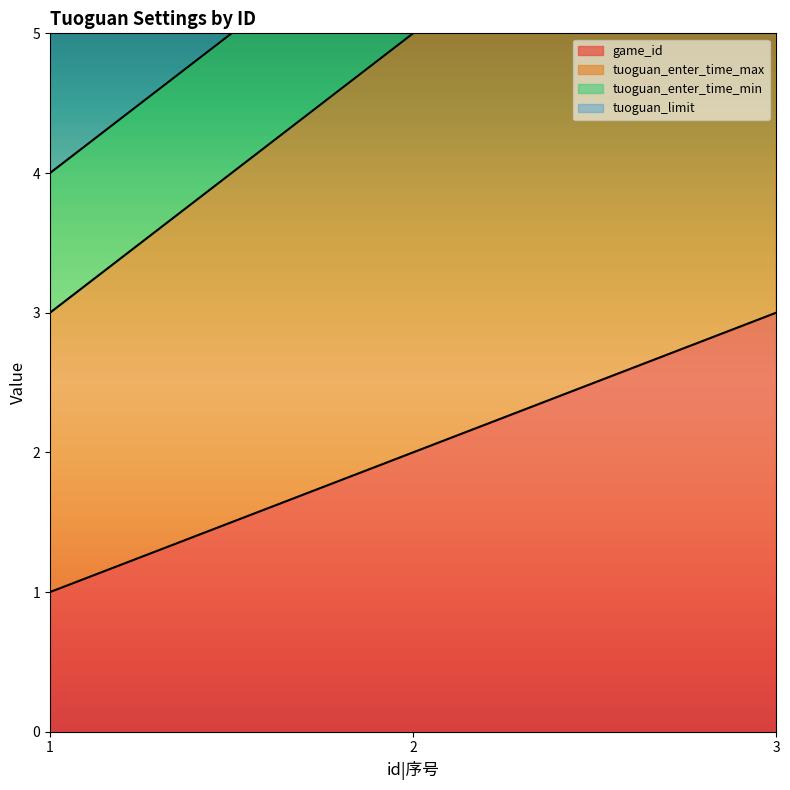

What is the value of the game_id point at the 3rd from the left?

3